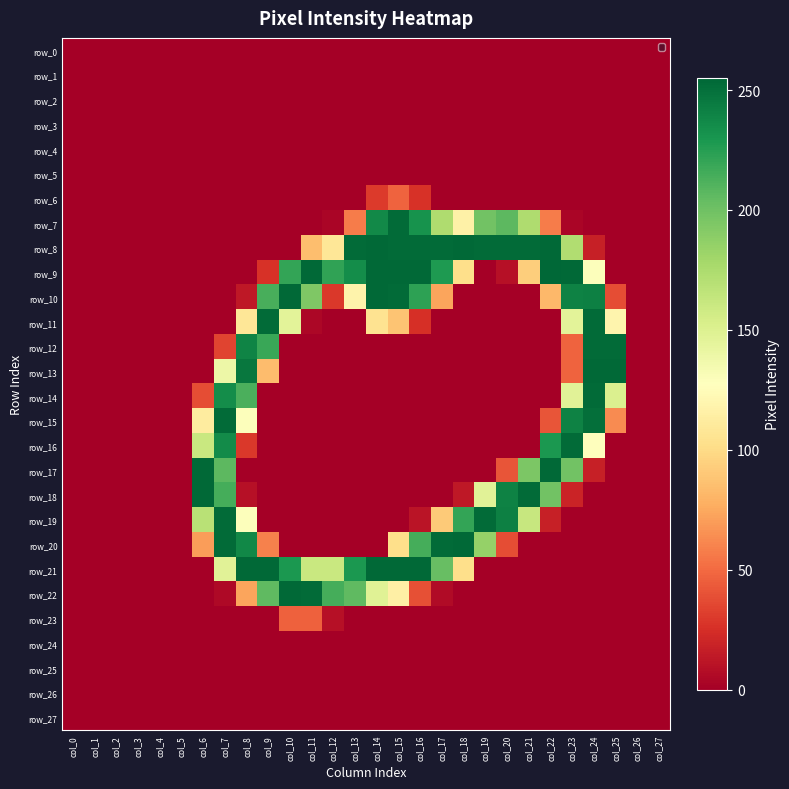

Reading right to left, list all the values displayed in this chart.

row_0: 0	0	0	0	0	0	0	0	0	0	0	0	0	0	0	0	0	0	0	0	0	0	0	0	0	0	0	0
row_1: 0	0	0	0	0	0	0	0	0	0	0	0	0	0	0	0	0	0	0	0	0	0	0	0	0	0	0	0
row_2: 0	0	0	0	0	0	0	0	0	0	0	0	0	0	0	0	0	0	0	0	0	0	0	0	0	0	0	0
row_3: 0	0	0	0	0	0	0	0	0	0	0	0	0	0	0	0	0	0	0	0	0	0	0	0	0	0	0	0
row_4: 0	0	0	0	0	0	0	0	0	0	0	0	0	0	0	0	0	0	0	0	0	0	0	0	0	0	0	0
row_5: 0	0	0	0	0	0	0	0	0	0	0	0	0	0	0	0	0	0	0	0	0	0	0	0	0	0	0	0
row_6: 0	0	0	0	0	0	0	0	0	0	0	26	47	30	0	0	0	0	0	0	0	0	0	0	0	0	0	0
row_7: 0	0	0	0	3	57	174	207	199	116	174	232	253	237	57	3	0	0	0	0	0	0	0	0	0	0	0	0
row_8: 0	0	0	17	173	254	253	253	253	254	253	253	253	254	253	108	85	0	0	0	0	0	0	0	0	0	0	0
row_9: 0	0	0	129	254	255	93	9	0	102	228	254	254	254	235	222	254	221	26	0	0	0	0	0	0	0	0	0
row_10: 0	0	38	242	241	82	0	0	0	0	73	223	253	254	118	29	194	254	214	13	0	0	0	0	0	0	0	0
row_11: 0	0	119	253	146	0	0	0	0	0	0	25	88	105	0	0	4	146	253	108	0	0	0	0	0	0	0	0
row_12: 0	0	253	253	47	0	0	0	0	0	0	0	0	0	0	0	0	0	219	240	34	0	0	0	0	0	0	0
row_13: 0	0	254	254	47	0	0	0	0	0	0	0	0	0	0	0	0	0	84	247	139	0	0	0	0	0	0	0
row_14: 0	0	151	253	147	0	0	0	0	0	0	0	0	0	0	0	0	0	0	213	235	38	0	0	0	0	0	0
row_15: 0	0	63	251	241	41	0	0	0	0	0	0	0	0	0	0	0	0	0	129	253	112	0	0	0	0	0	0
row_16: 0	0	0	128	253	229	0	0	0	0	0	0	0	0	0	0	0	0	0	29	236	161	0	0	0	0	0	0
row_17: 0	0	0	17	199	254	195	41	0	0	0	0	0	0	0	0	0	0	0	0	207	254	0	0	0	0	0	0
row_18: 0	0	0	0	19	199	253	241	147	13	0	0	0	0	0	0	0	0	0	9	215	254	0	0	0	0	0	0
row_19: 0	0	0	0	0	17	162	242	253	221	91	11	0	0	0	0	0	0	0	129	253	169	0	0	0	0	0	0
row_20: 0	0	0	0	0	0	0	38	185	254	253	215	102	0	0	0	0	0	59	238	253	70	0	0	0	0	0	0
row_21: 0	0	0	0	0	0	0	0	0	102	203	254	254	254	229	161	161	229	254	254	147	0	0	0	0	0	0	0
row_22: 0	0	0	0	0	0	0	0	0	0	6	39	115	148	206	215	253	254	206	73	5	0	0	0	0	0	0	0
row_23: 0	0	0	0	0	0	0	0	0	0	0	0	0	0	0	9	46	46	0	0	0	0	0	0	0	0	0	0
row_24: 0	0	0	0	0	0	0	0	0	0	0	0	0	0	0	0	0	0	0	0	0	0	0	0	0	0	0	0
row_25: 0	0	0	0	0	0	0	0	0	0	0	0	0	0	0	0	0	0	0	0	0	0	0	0	0	0	0	0
row_26: 0	0	0	0	0	0	0	0	0	0	0	0	0	0	0	0	0	0	0	0	0	0	0	0	0	0	0	0
row_27: 0	0	0	0	0	0	0	0	0	0	0	0	0	0	0	0	0	0	0	0	0	0	0	0	0	0	0	0